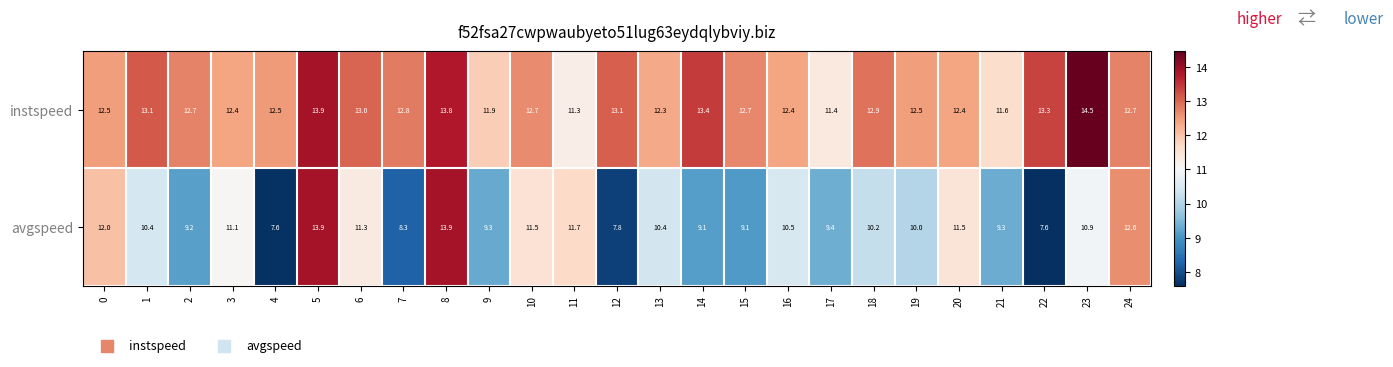

The avgspeed series shows 7.6 at 22. True or false?

True